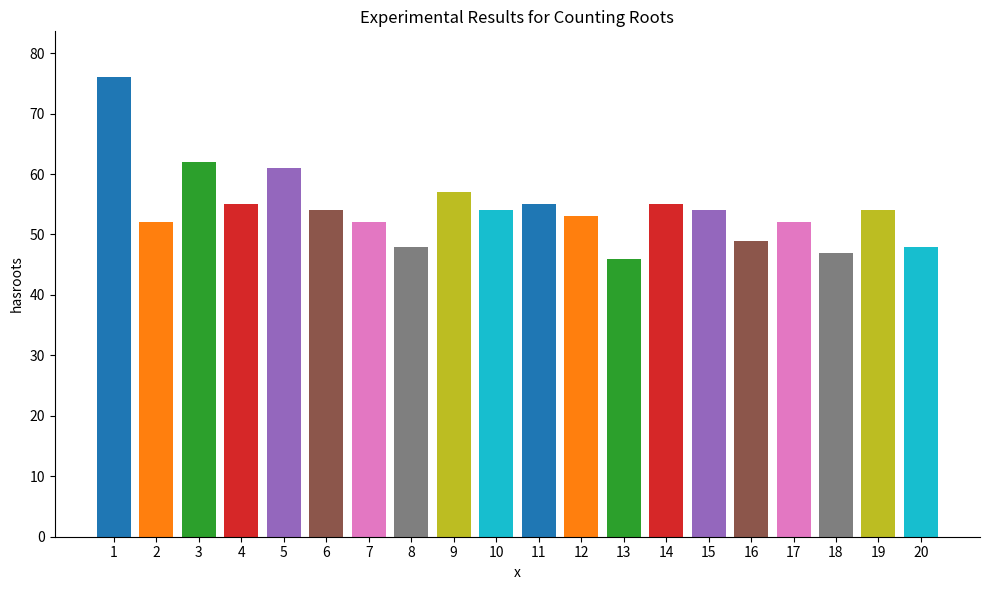

How many bars are there in total?

20